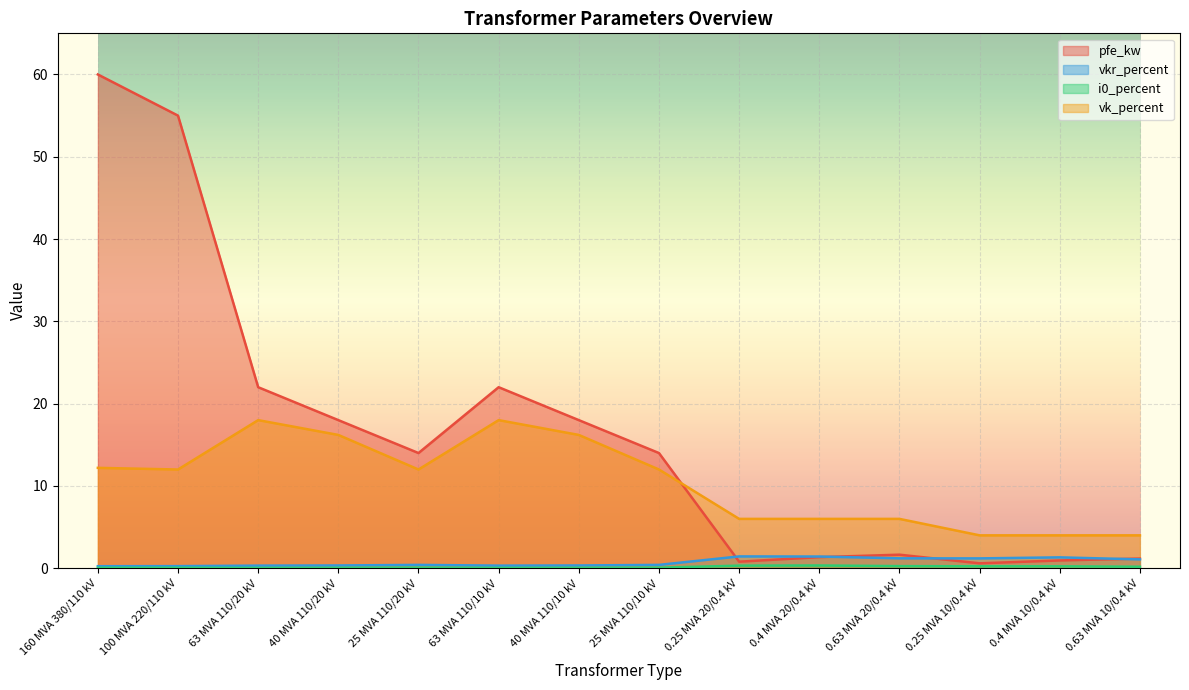

True or false: vkr_percent and i0_percent cross at least once.

False